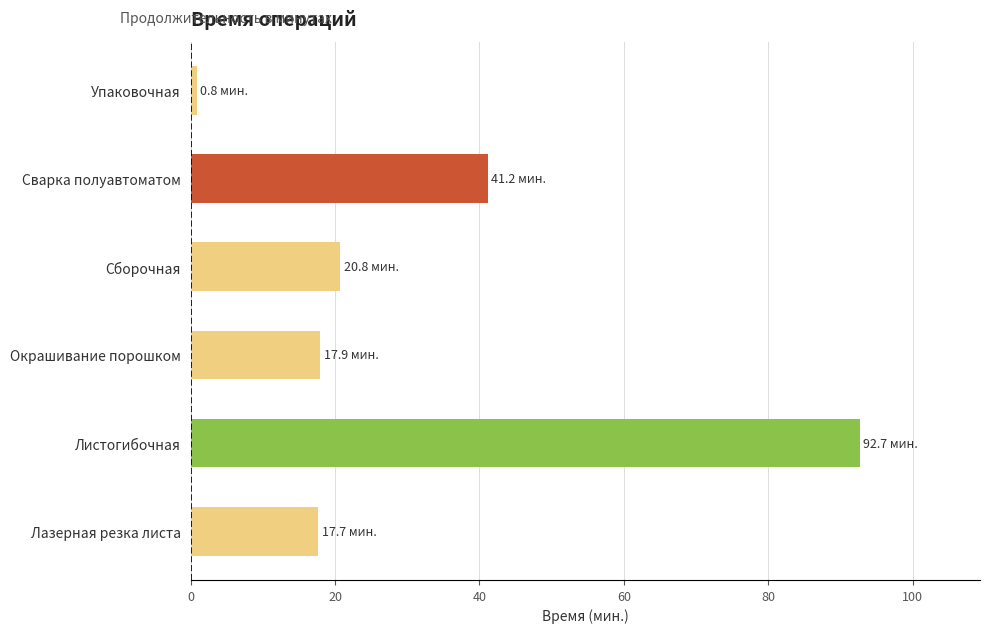

What value does the data have at Окрашивание порошком?

17.9